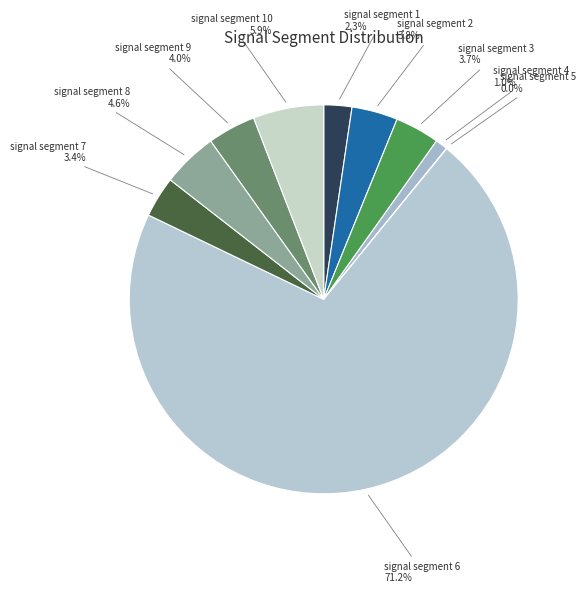

Which slice is the largest?

signal segment 6